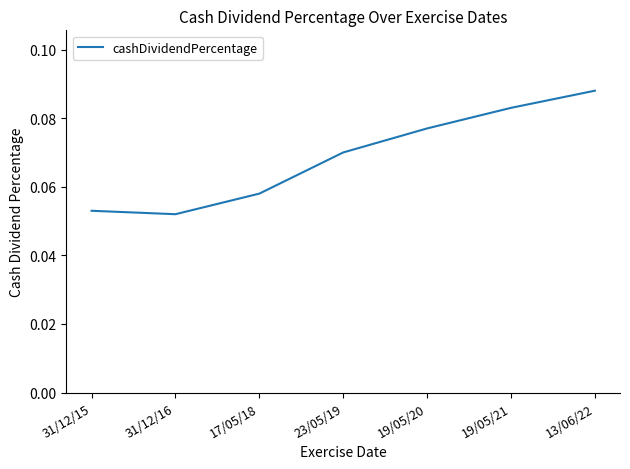

How many lines are shown in the chart?

1